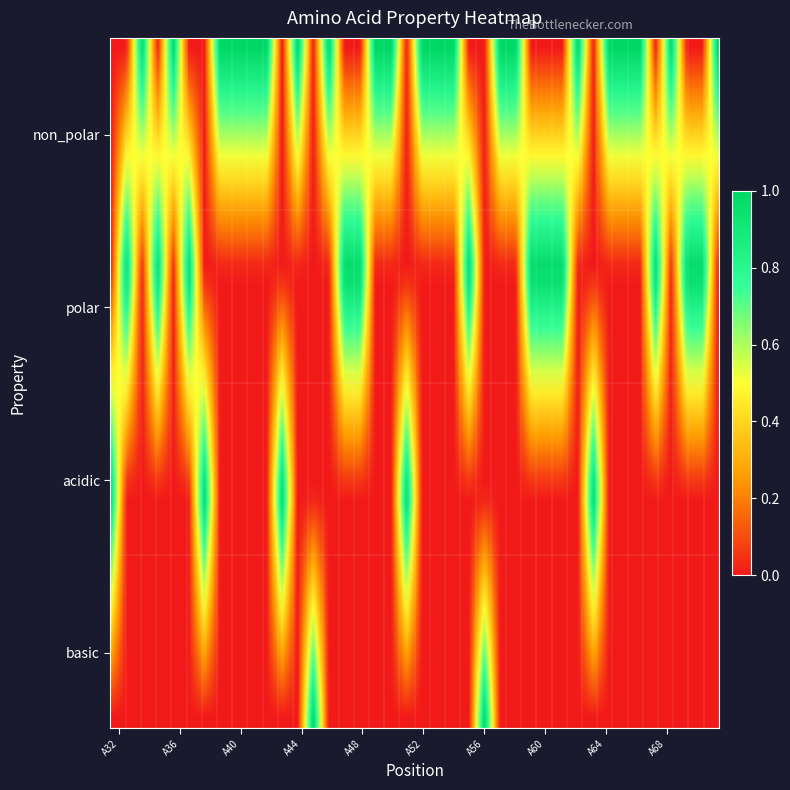

The basic series shows 0 at 24. True or false?

False